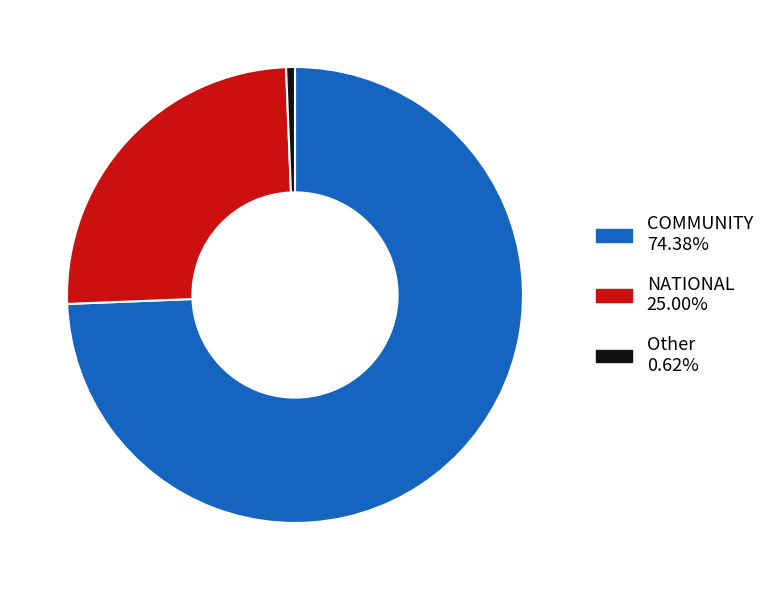

Rank the categories by value from lowest to highest.

Other, NATIONAL, COMMUNITY